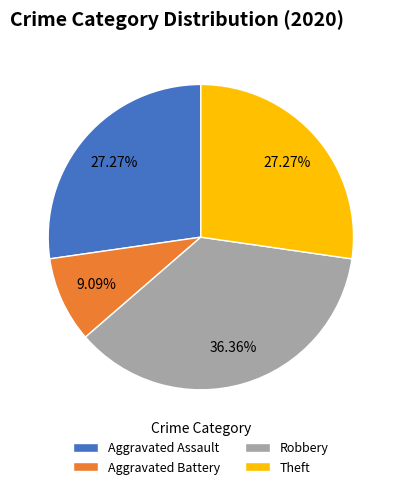

How much of the chart is everything except Aggravated Battery?

90.9%